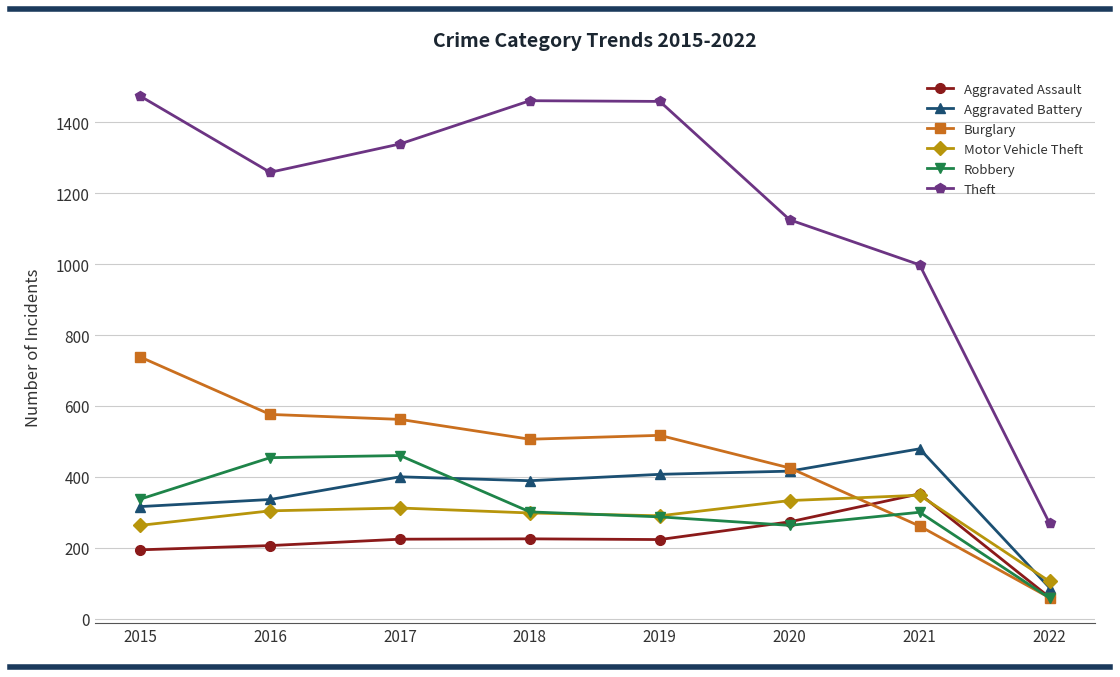

The Motor Vehicle Theft series shows 432 at 2018. True or false?

False